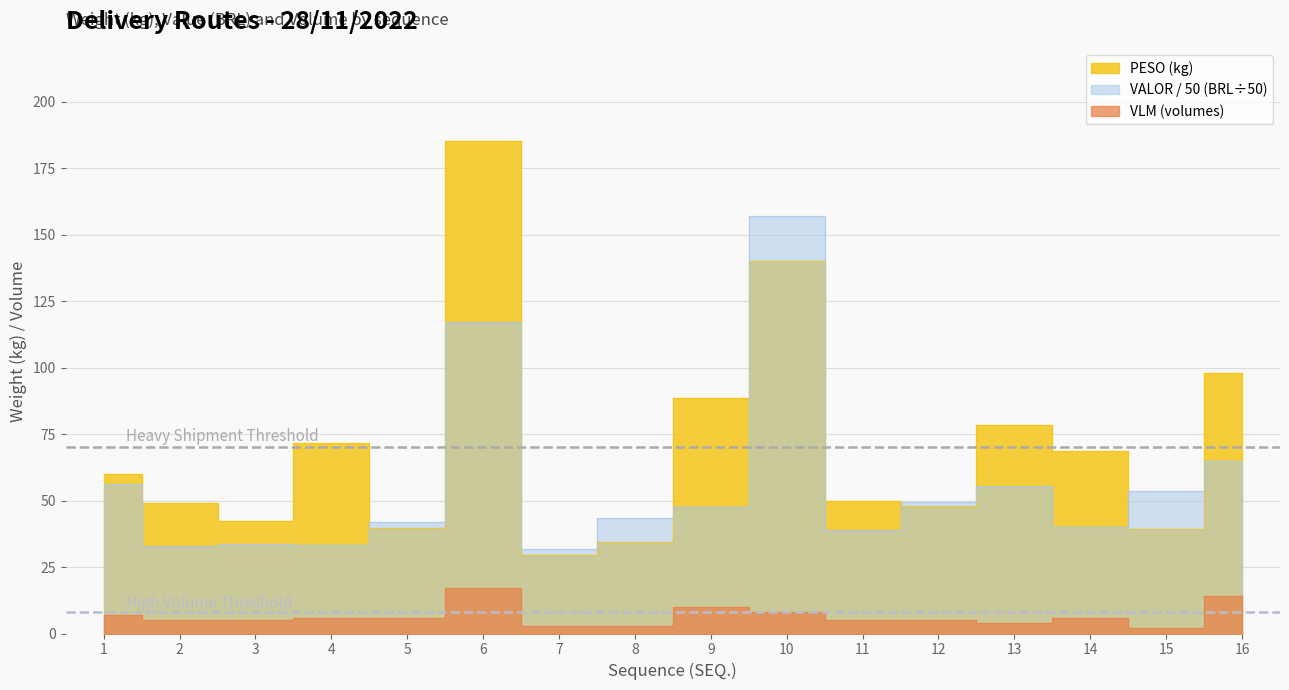

Which series has the largest total across all categories?

PESO